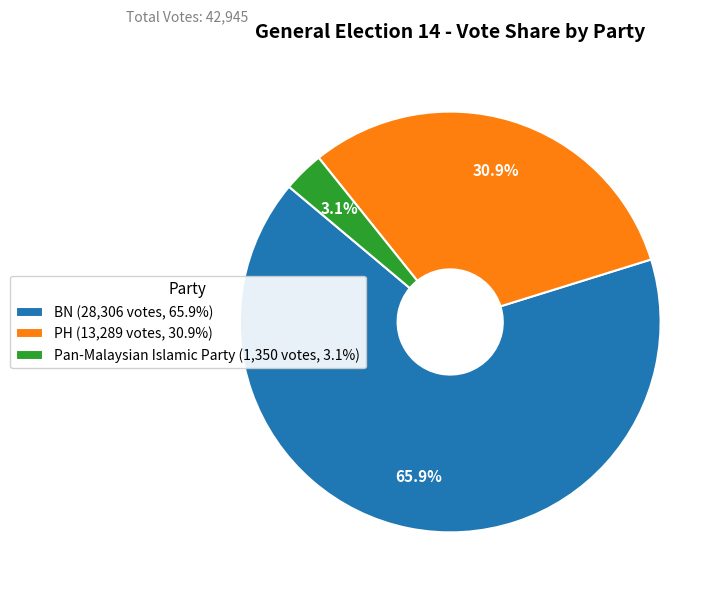

What is the largest slice in the pie chart?

BN